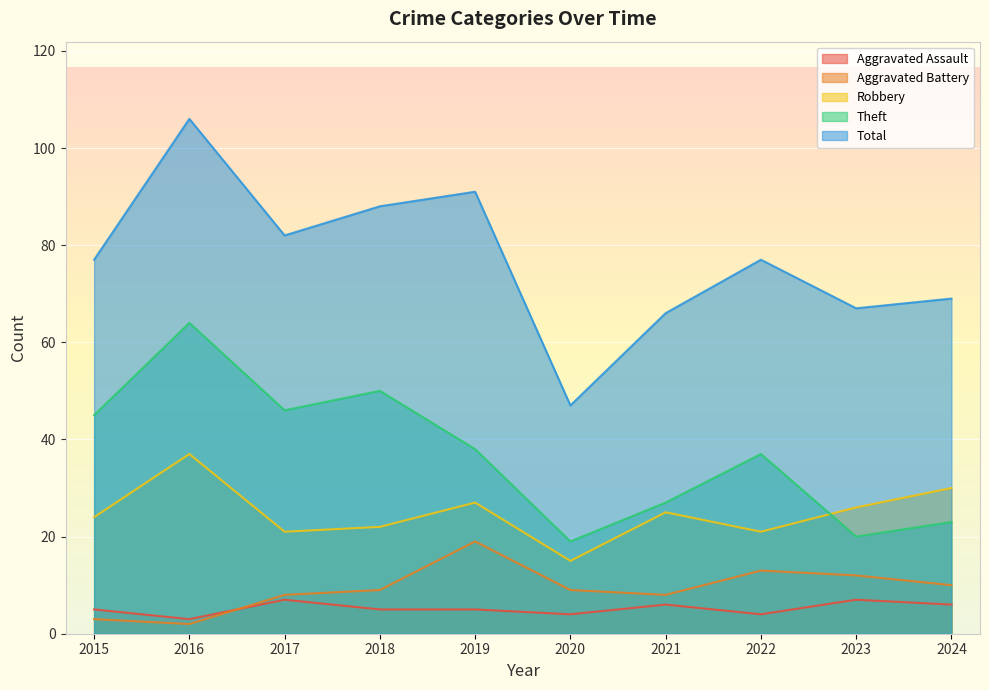

True or false: Aggravated Battery and Total cross at least once.

False